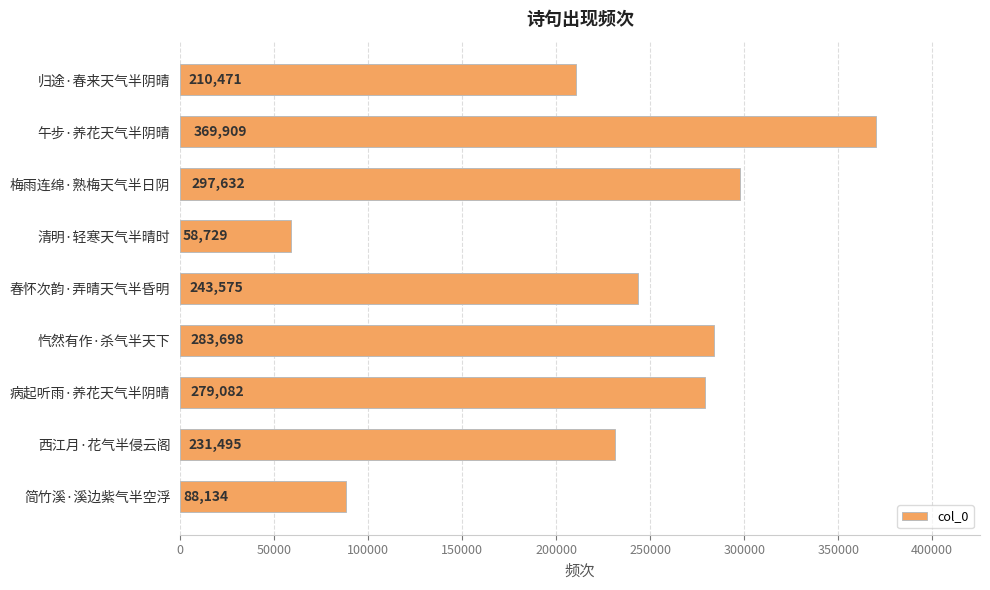

Rank the categories by value from lowest to highest.

清明·轻寒天气半晴时, 简竹溪·溪边紫气半空浮, 归途·春来天气半阴晴, 西江月·花气半侵云阁, 春怀次韵·弄晴天气半昏明, 病起听雨·养花天气半阴晴, 忾然有作·杀气半天下, 梅雨连绵·熟梅天气半日阴, 午步·养花天气半阴晴